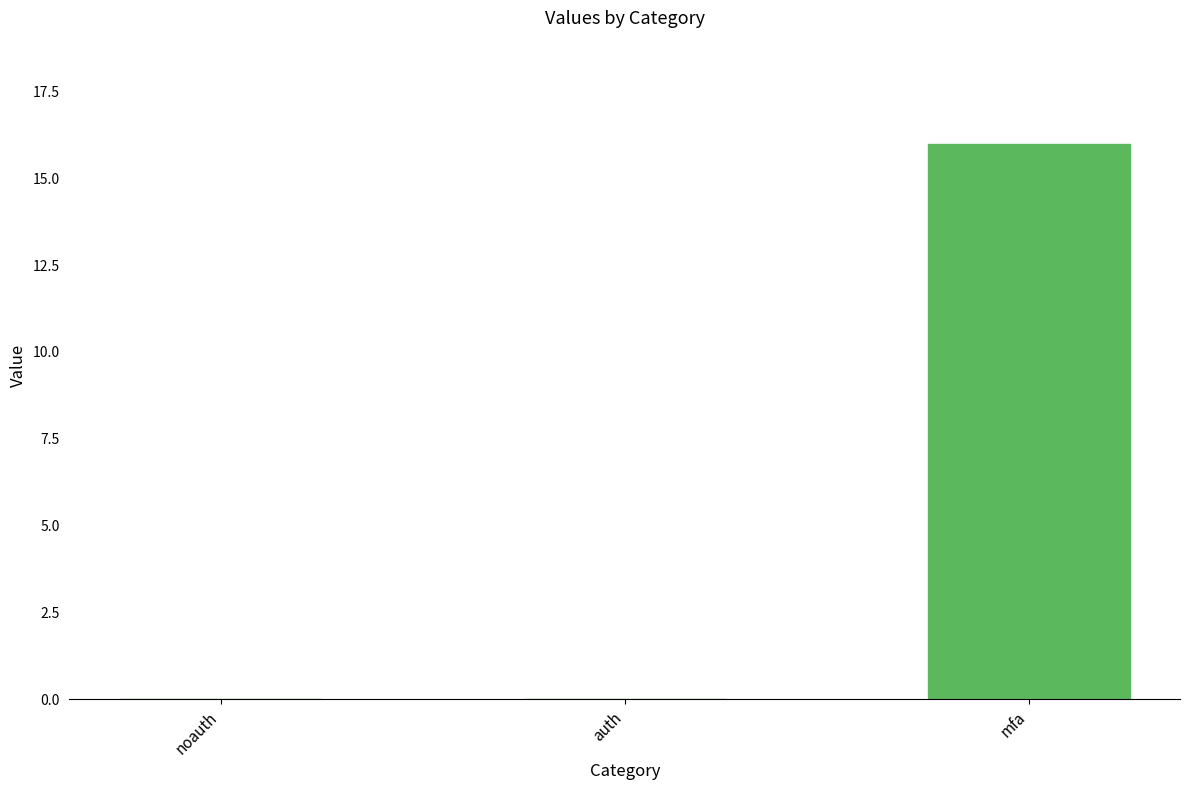

Are the bars grouped side by side (vs. stacked)?

No